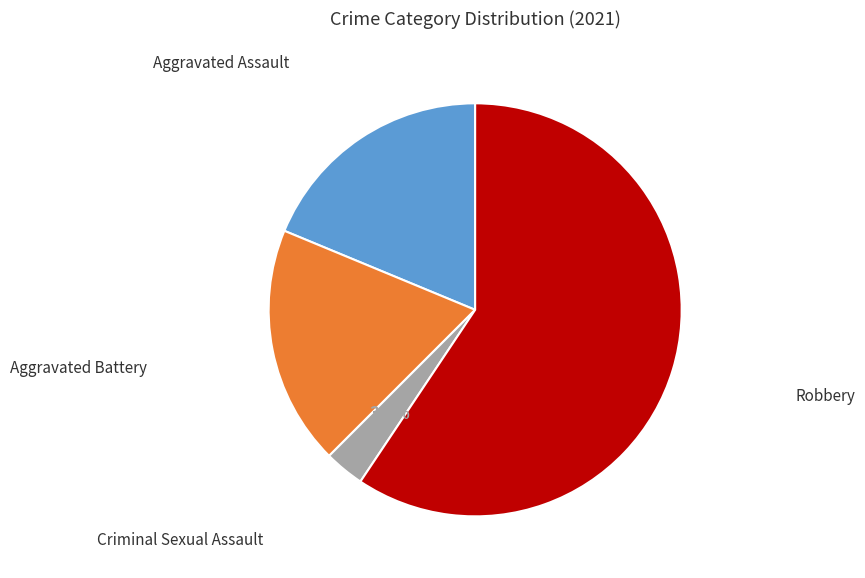

What is the ratio of the value at Aggravated Battery to the value at Aggravated Assault?

1.0